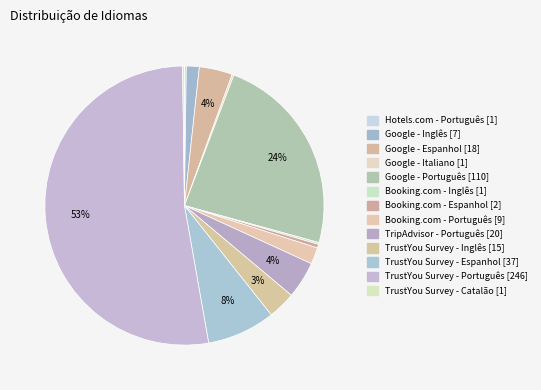

What is the largest slice in the pie chart?

TrustYou Survey - Português [246]